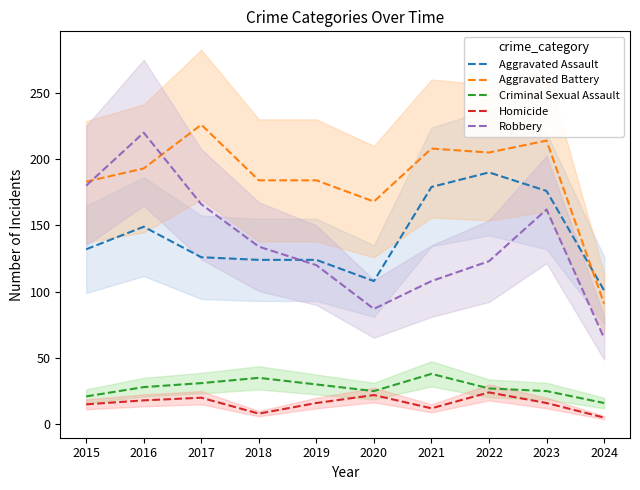

How many lines are shown in the chart?

5